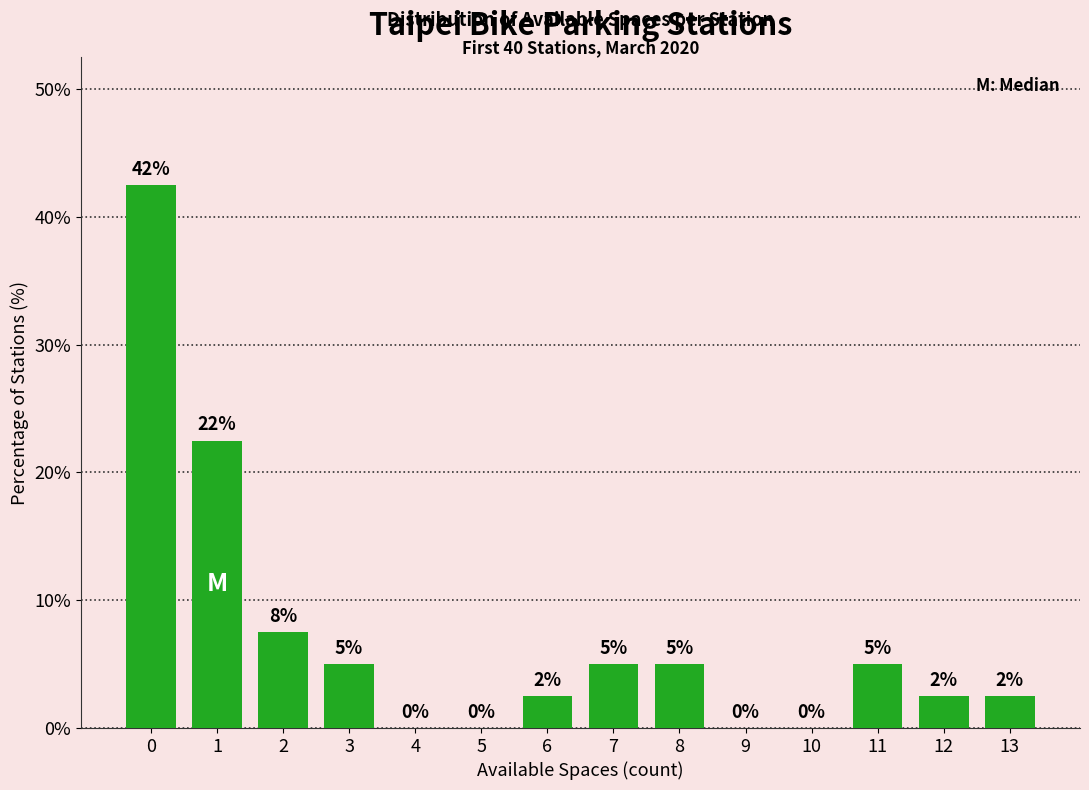

Which has a higher value, 1 or 9?

1